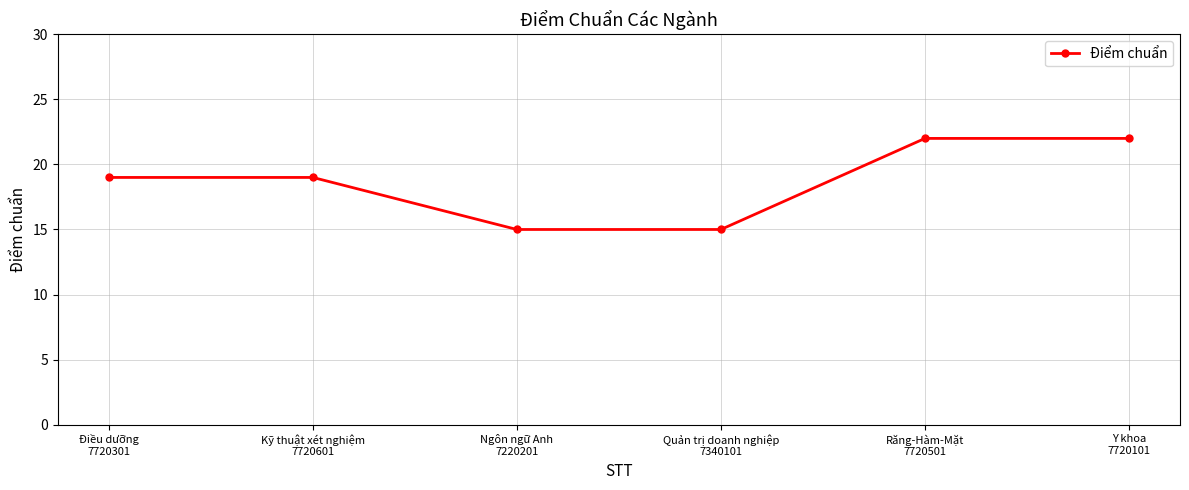

What is the smallest value displayed?

15